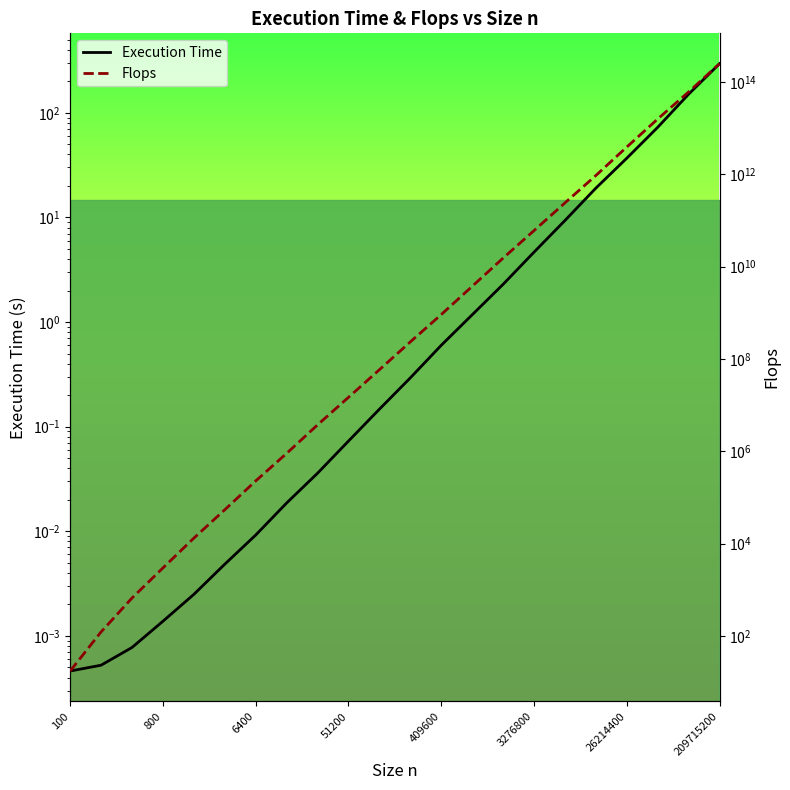

What is the average value of the Flops series?

15130298660000.1